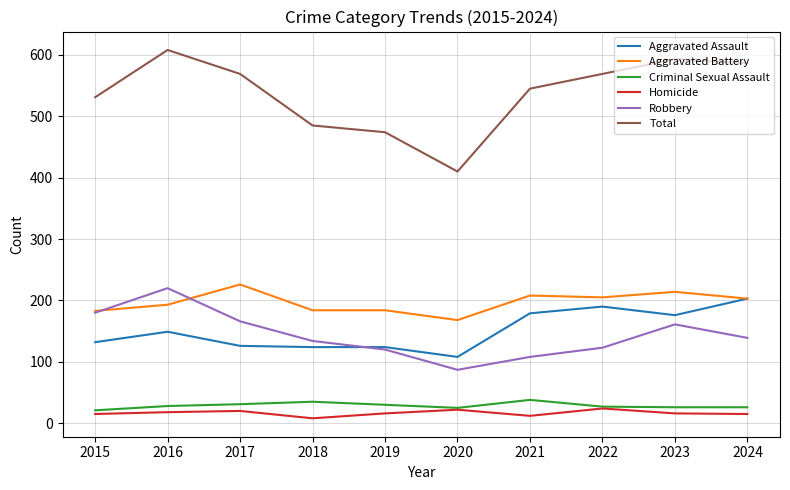

What is the difference between the highest and lowest values at 2023?

577